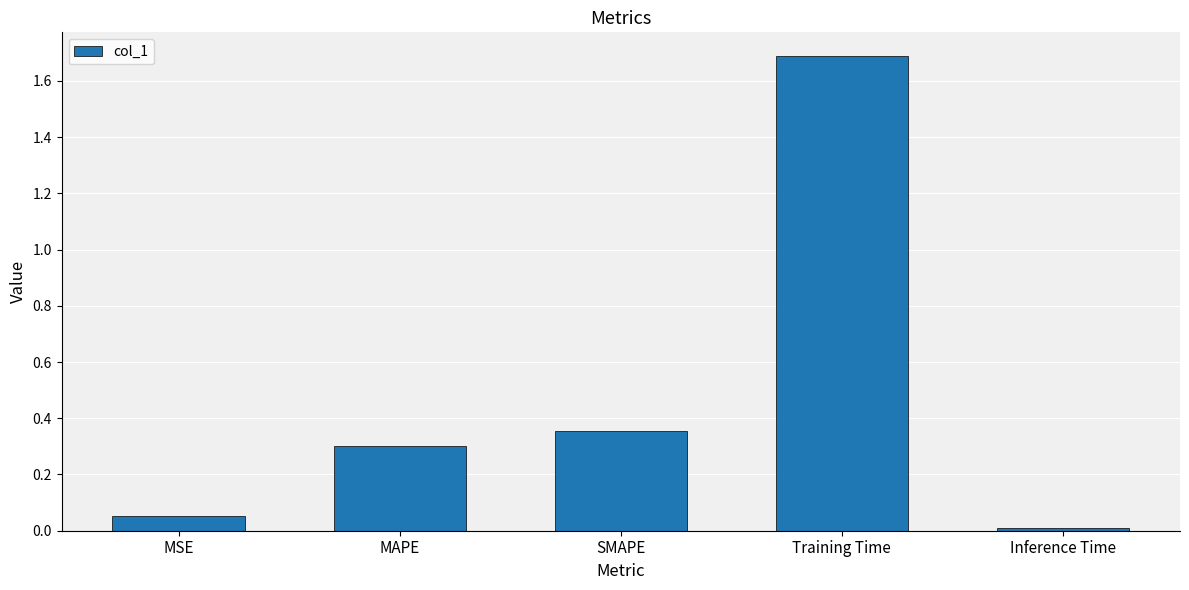

What is the label of the 2nd bar from the right?

Training Time